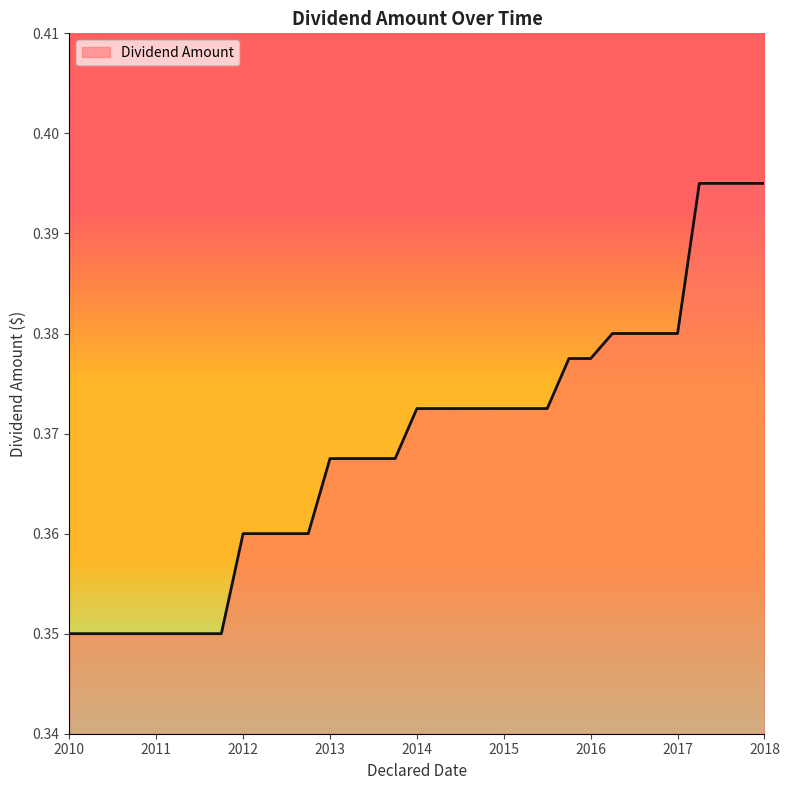

What is the sum of all values?

12.2